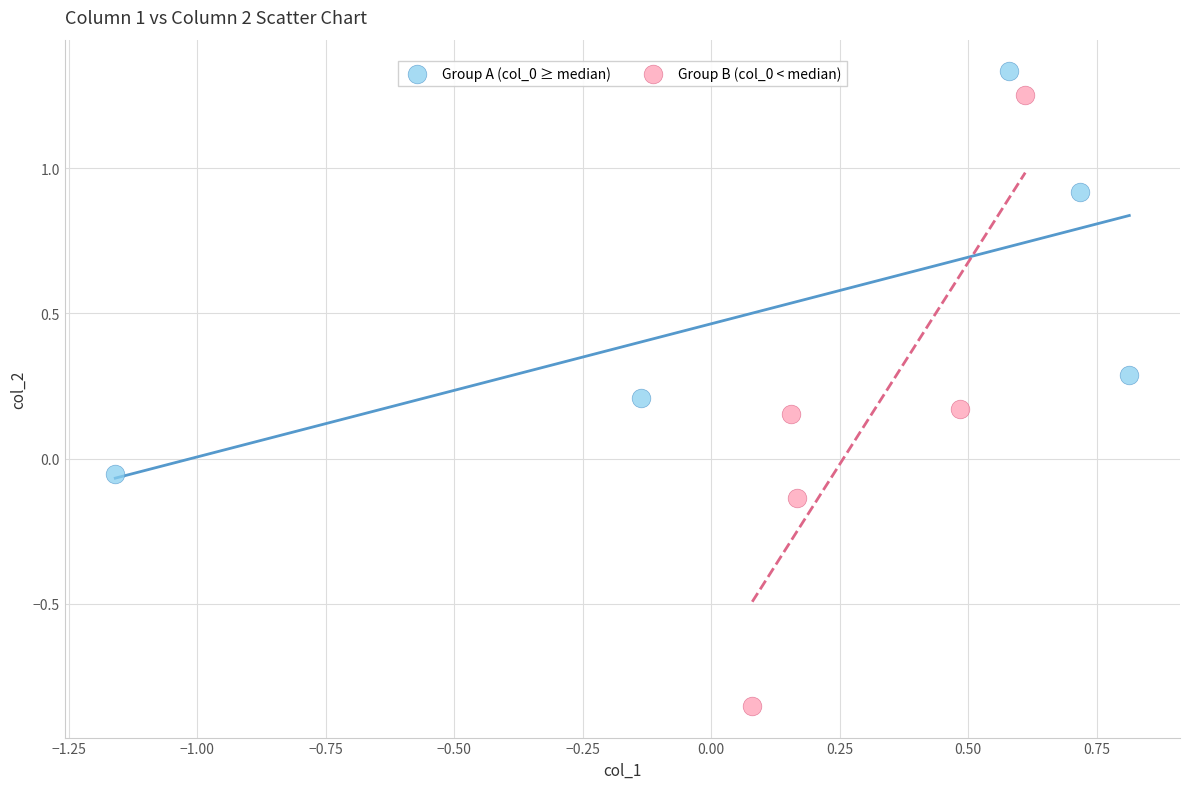

What are all the series names shown in the legend?

Group A (col_0 ≥ median), Group B (col_0 < median)